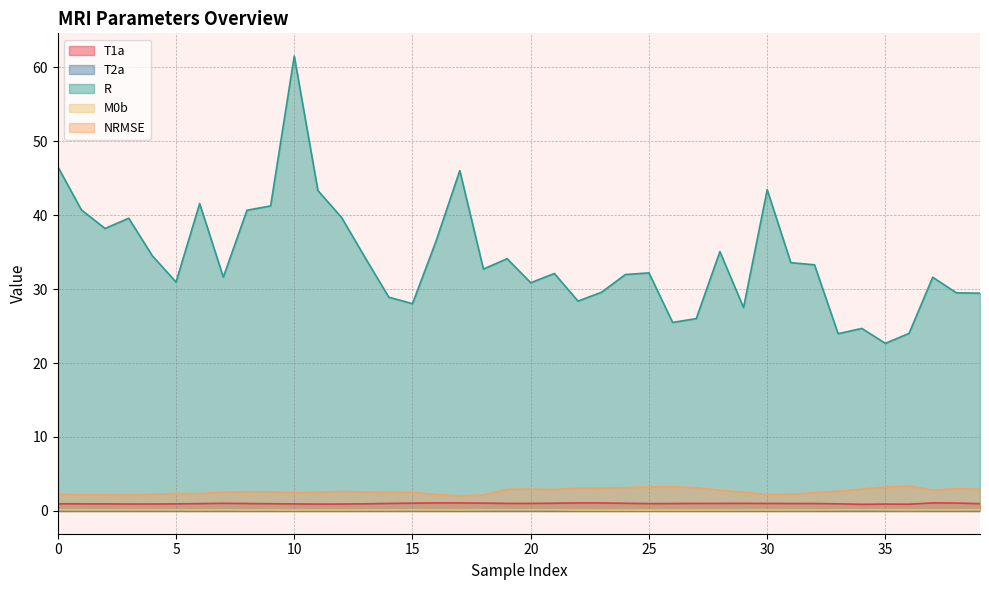

What is the maximum value for T1a?

1.1